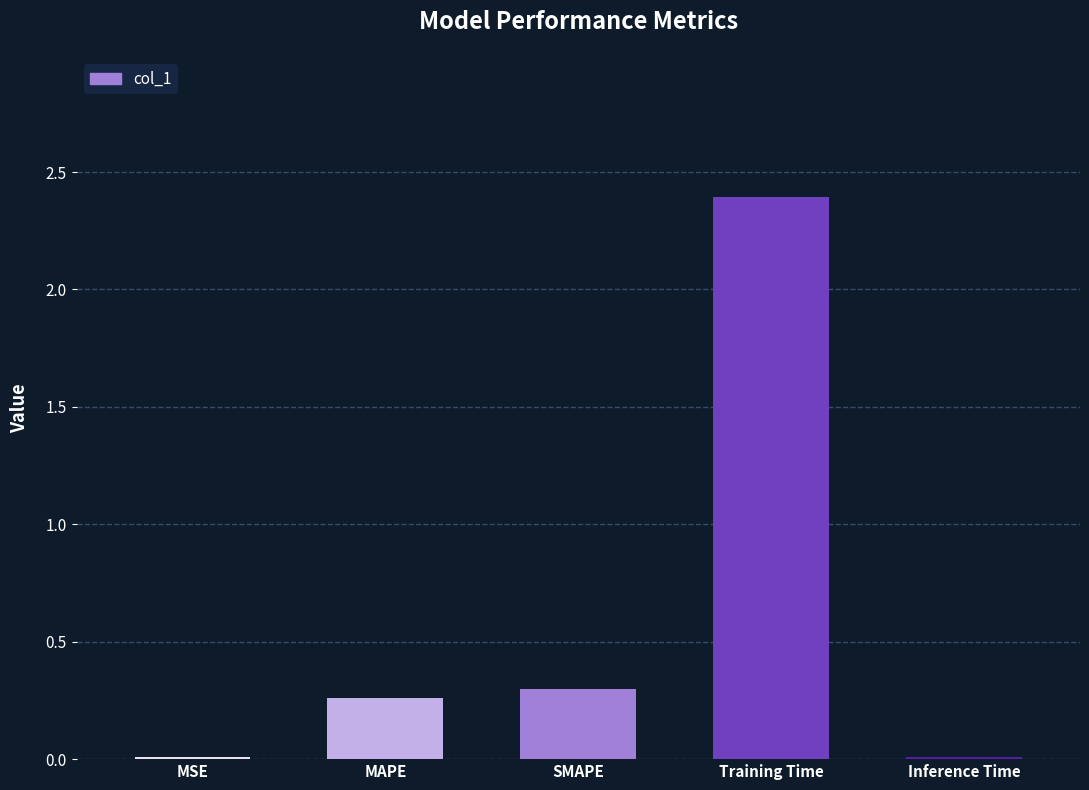

The value at SMAPE is 0.5. True or false?

False